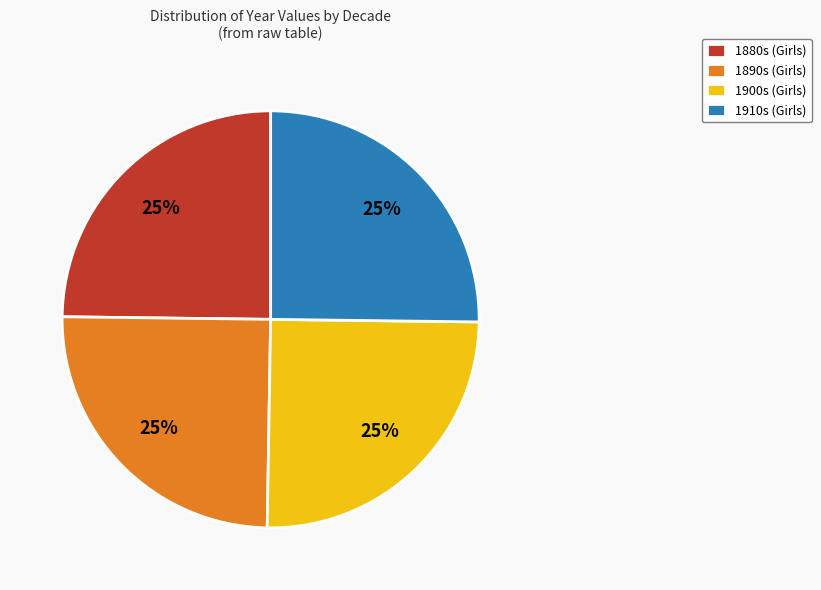

To the nearest percent, what is the average slice percentage?

25%